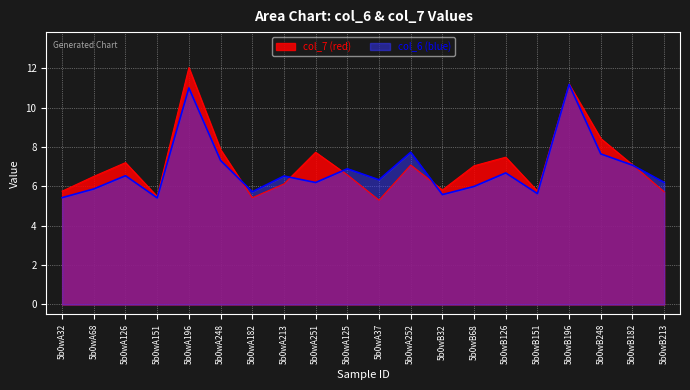

What is the value of the col_6 point at the 4th from the left?

5.4